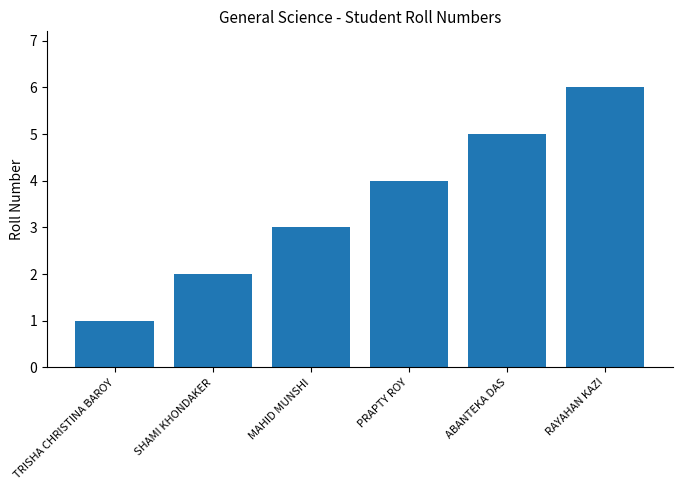

What position from the right is SHAMI KHONDAKER?

5